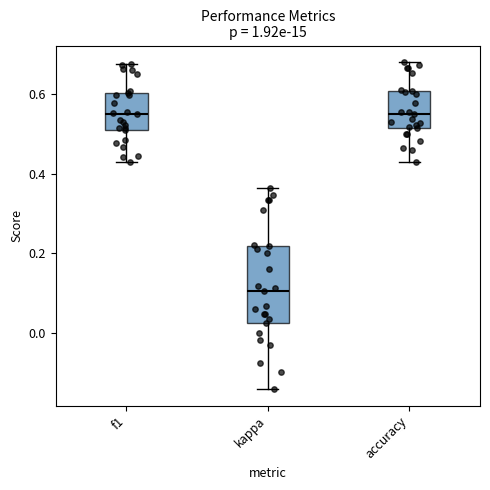

Reading left to right, transcribe this box plot: for each box, give where its median line is, the range the box spans, and where its two whiskers end, as read against the y-axis. The values are not printed on the chart, so give them approximately, as read against the axis.

f1: median 0.56, box 0.50 to 0.60, whiskers 0.42 to 0.68
kappa: median 0.10, box 0.02 to 0.22, whiskers -0.14 to 0.36
accuracy: median 0.56, box 0.52 to 0.60, whiskers 0.42 to 0.68